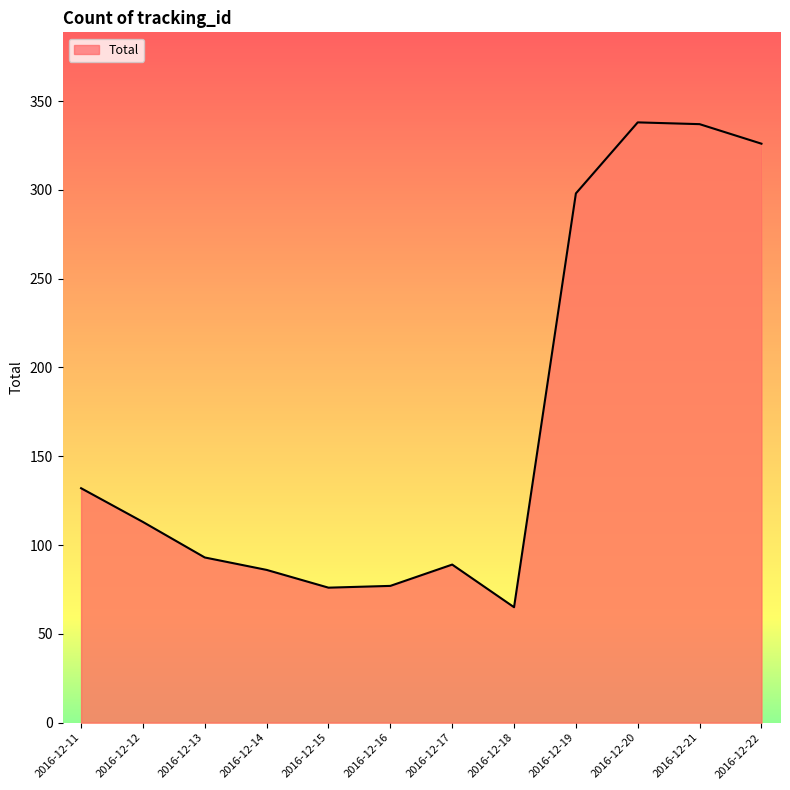

How many interior local valleys (lower than both neighbors) does the data have?

2